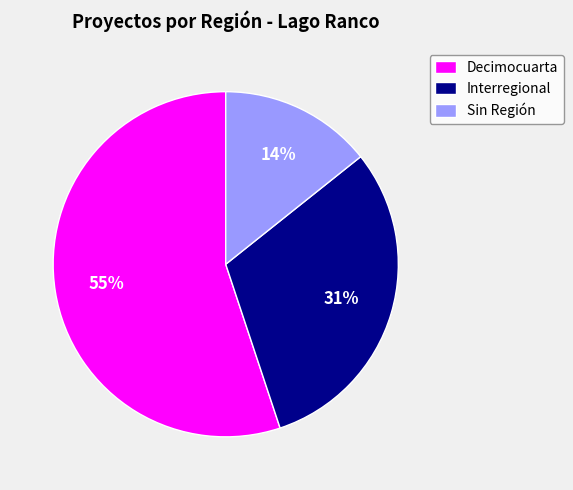

True or false: Decimocuarta accounts for 55% of the total.

True